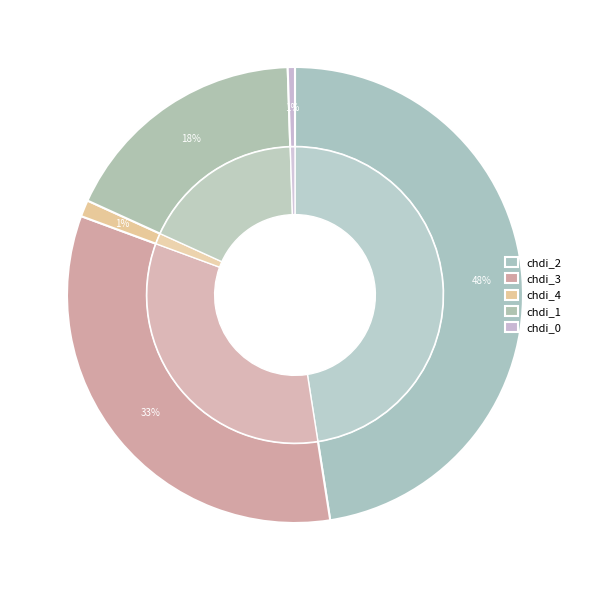

Is the sum of chdi_4 and chdi_2 greater than half?

No